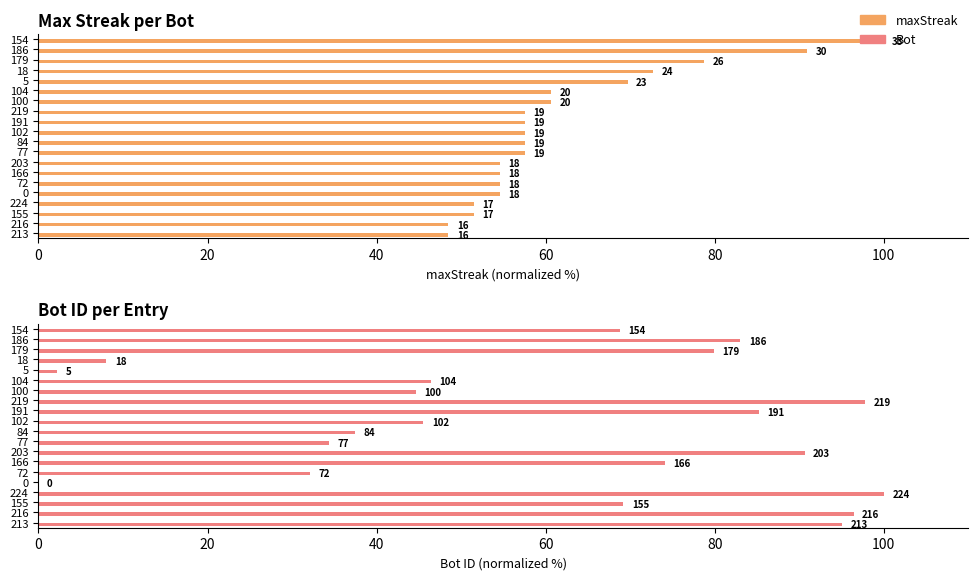

At how many categories does at least one series exceed 66?

13